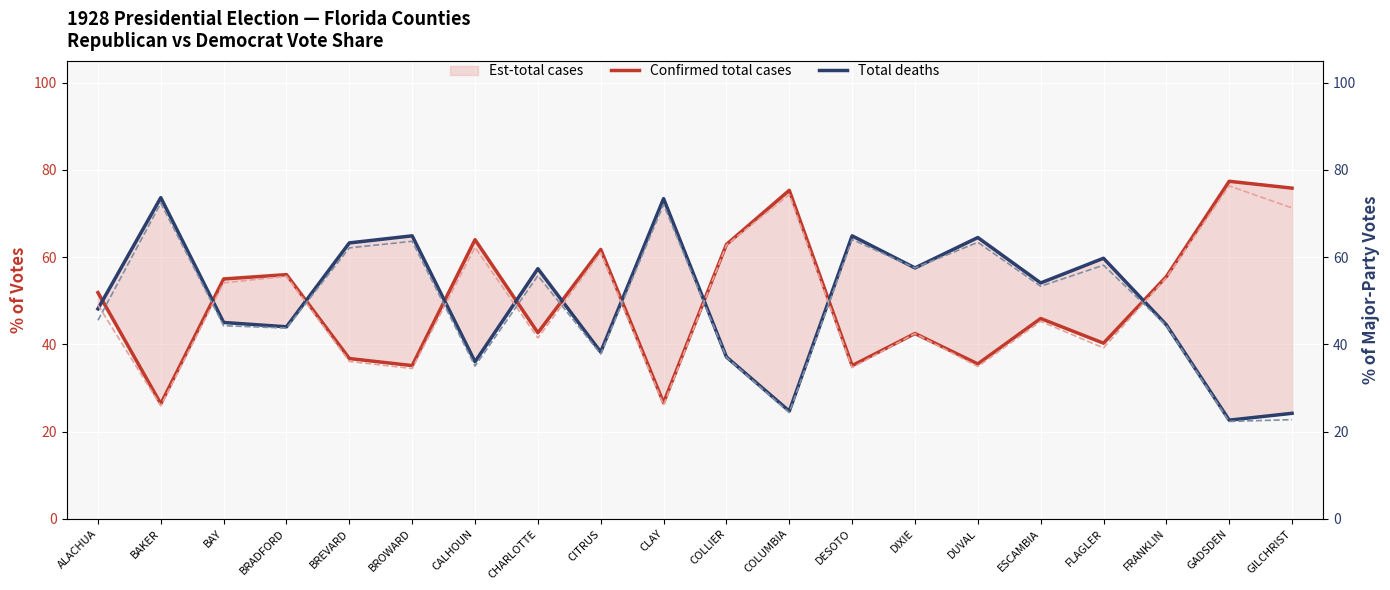

Between FRANKLIN and GADSDEN, which series saw the biggest shift?

Confirmed total cases